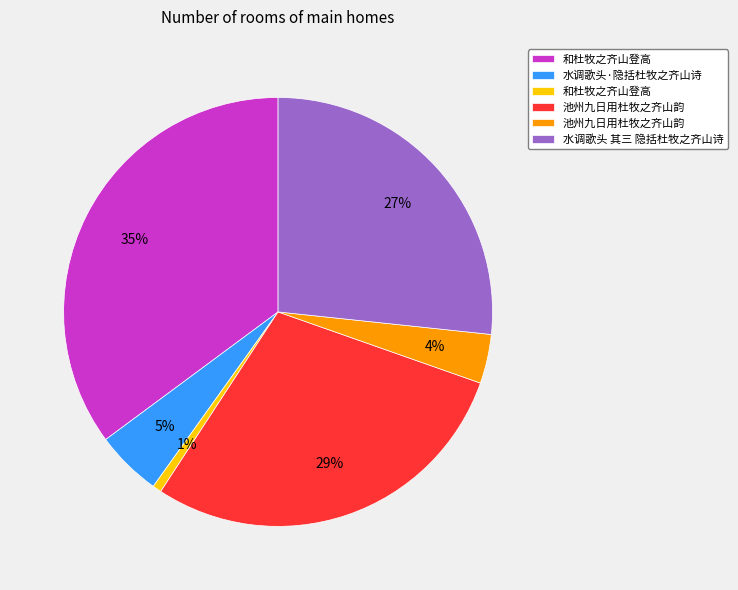

How many slices are in this pie chart?

6